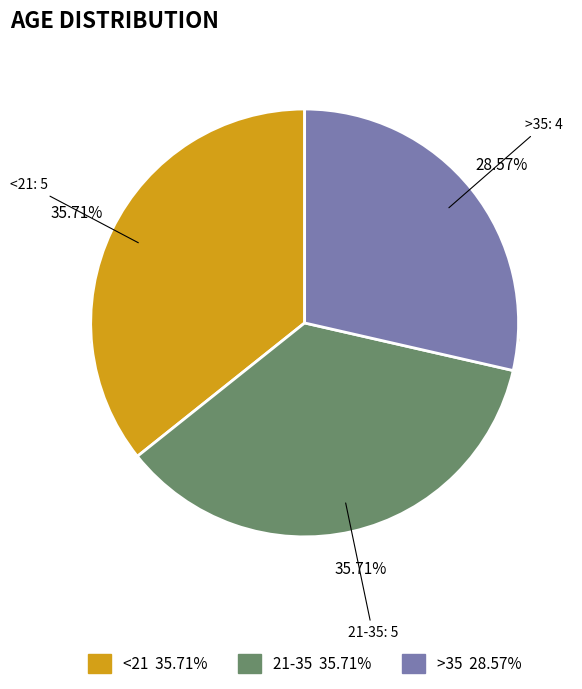

Which slice is the largest?

<21